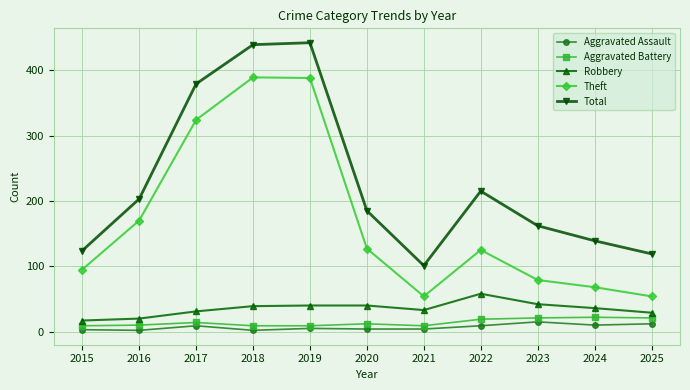

What is the value of the Robbery point at the 4th from the left?

39